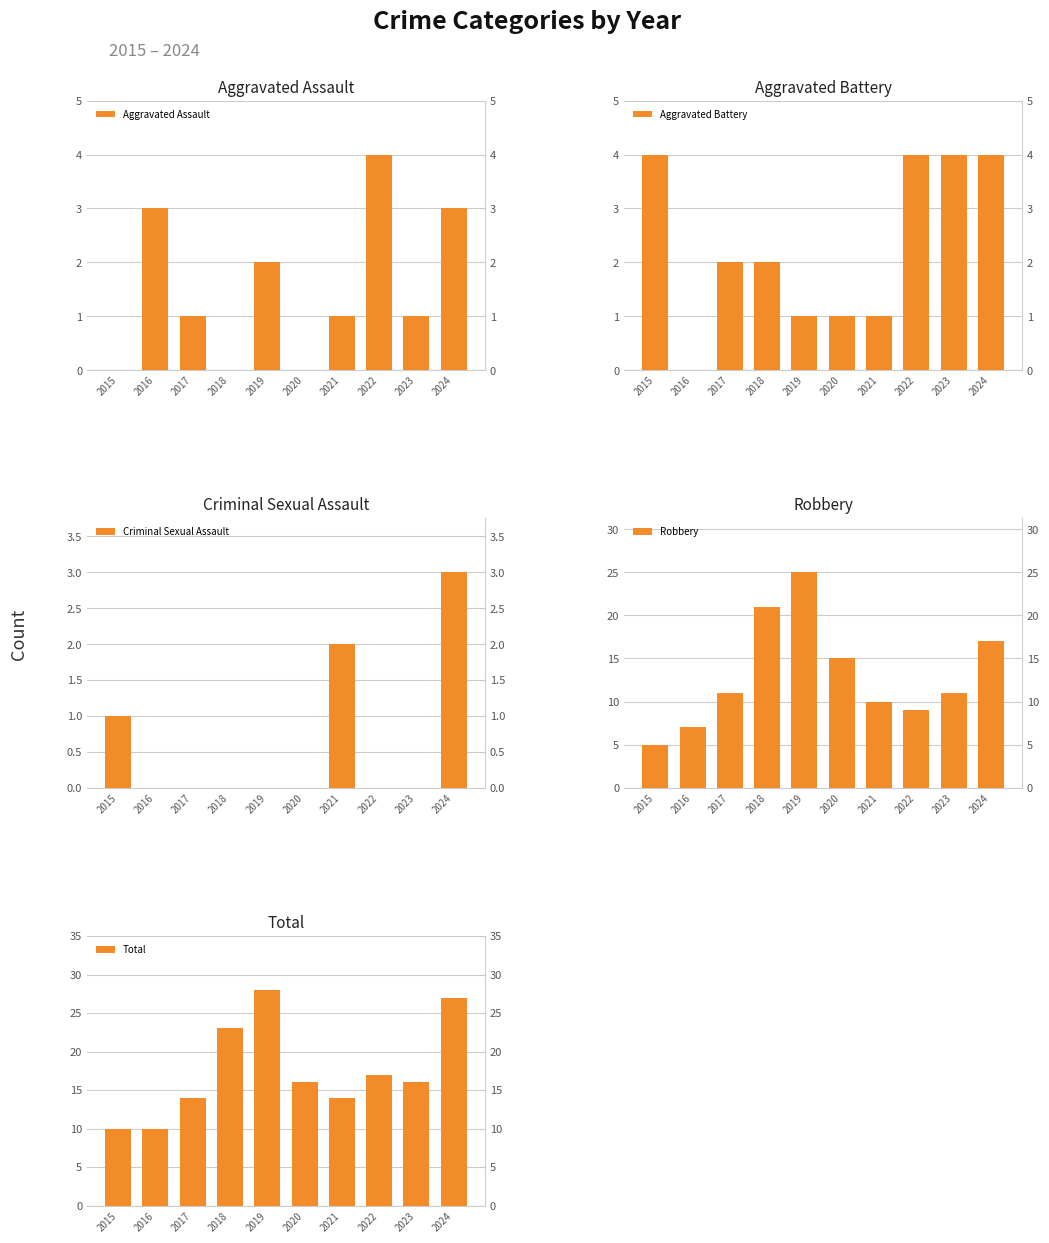

How many Total values are between 14 and 23?

6